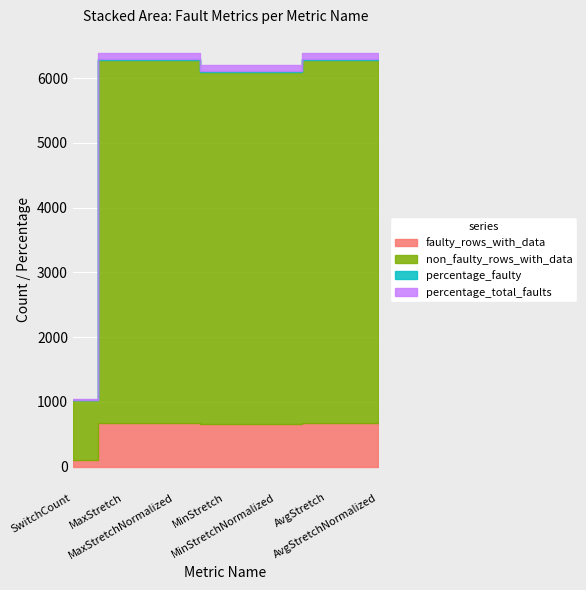

True or false: non_faulty_rows_with_data and percentage_faulty cross at least once.

False